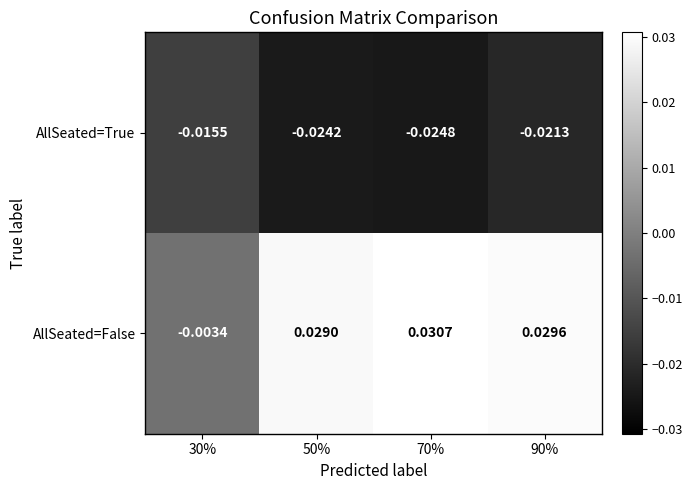

Which series changed the most between 30% and 70%?

AllSeated=False